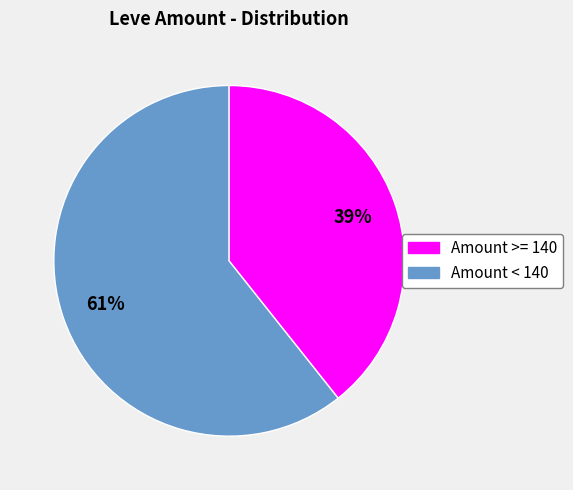

Is there any slice that represents more than half of the pie?

Yes